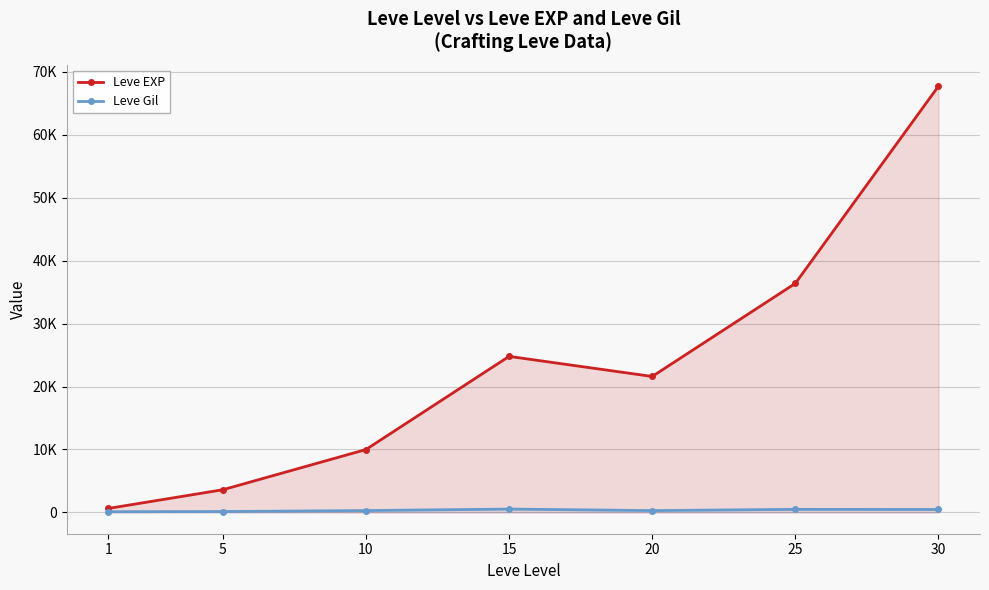

The Leve EXP series shows 39045 at 15. True or false?

False